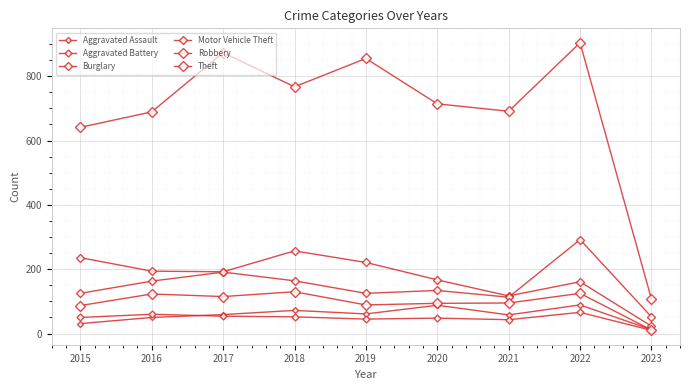

Does the chart have visible grid lines?

Yes